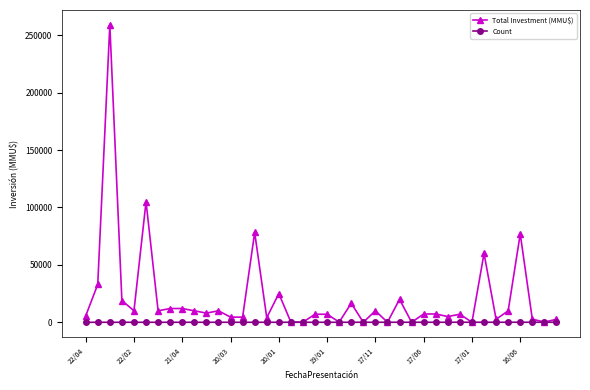

Which series has the widest spread of values?

Total Investment (MMU$)